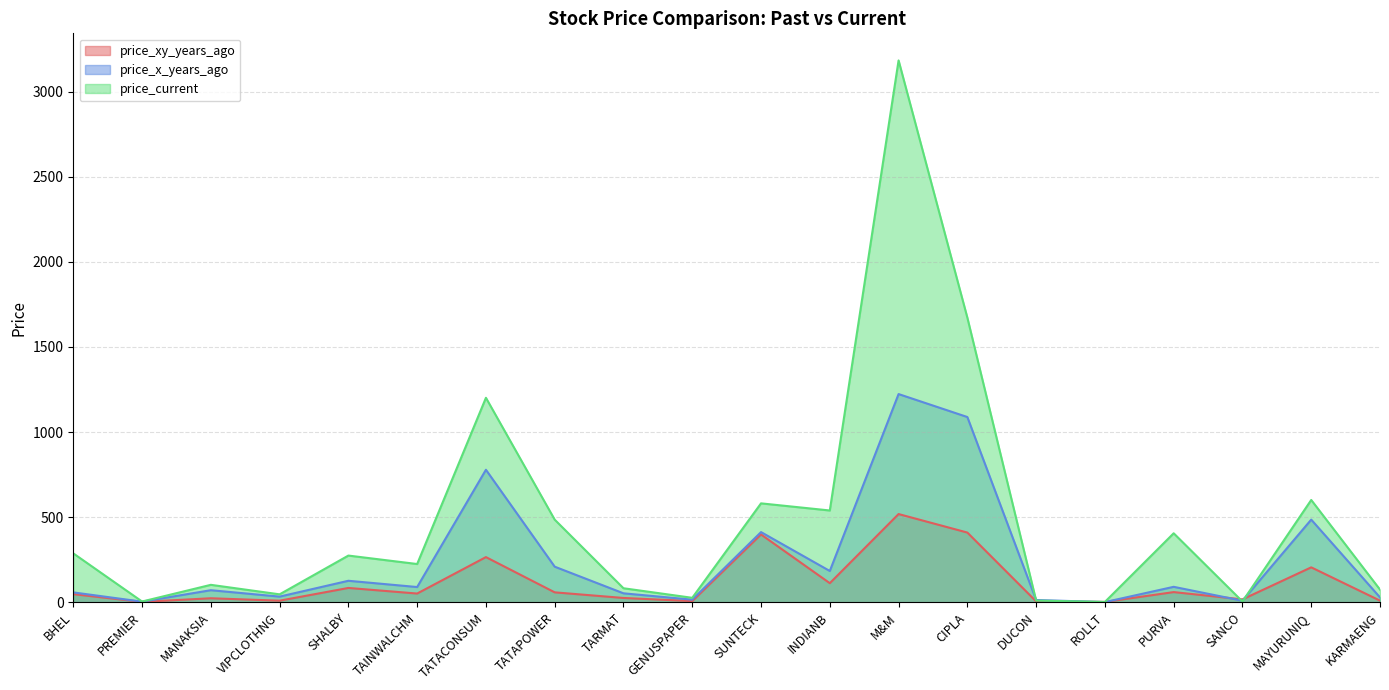

Which series has the largest total across all categories?

price_current